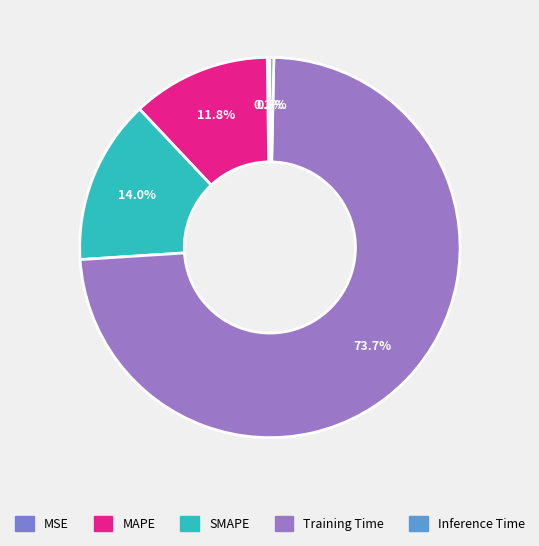

To the nearest percent, what percentage of the pie is SMAPE?

14%